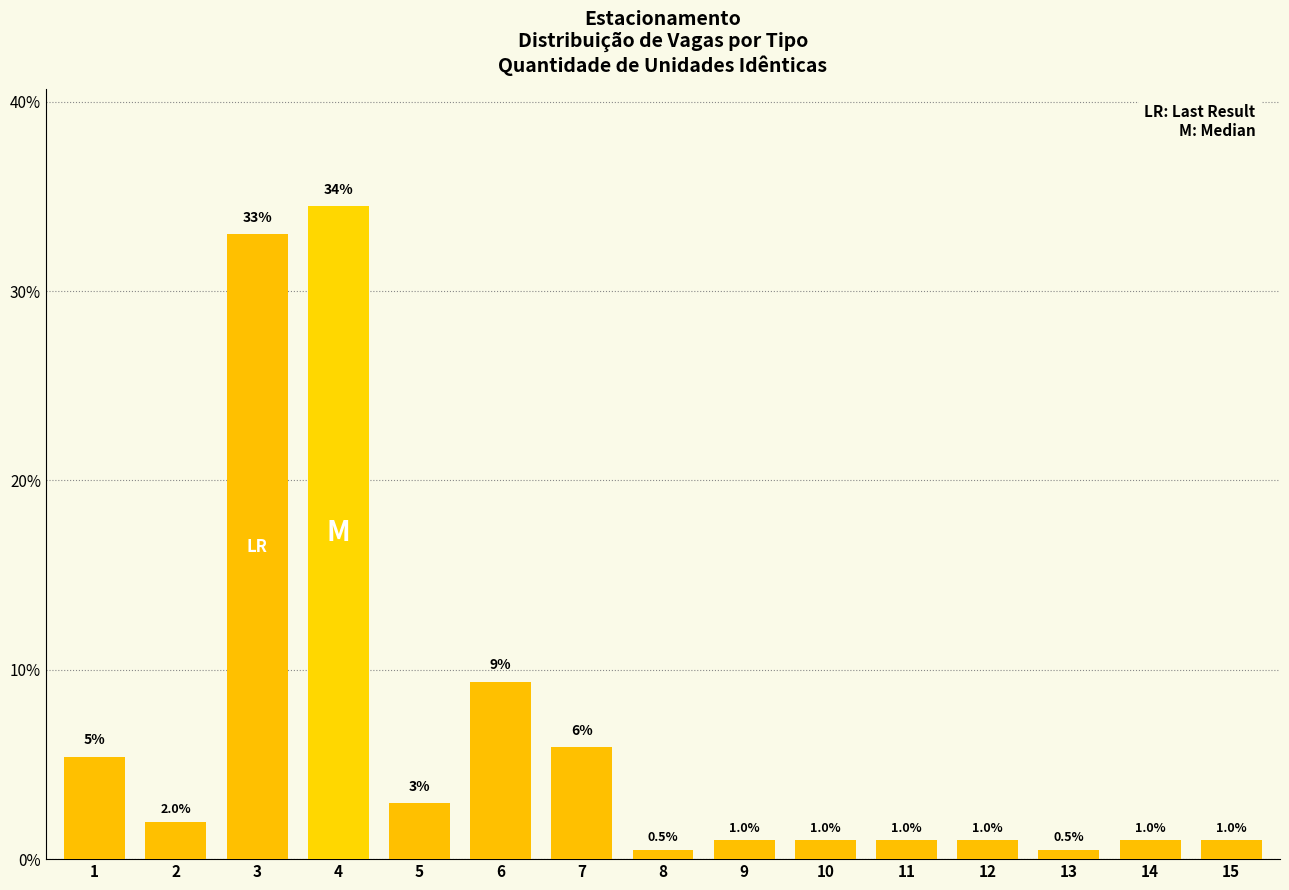

What is the value of the 8th bar from the left?

0.5